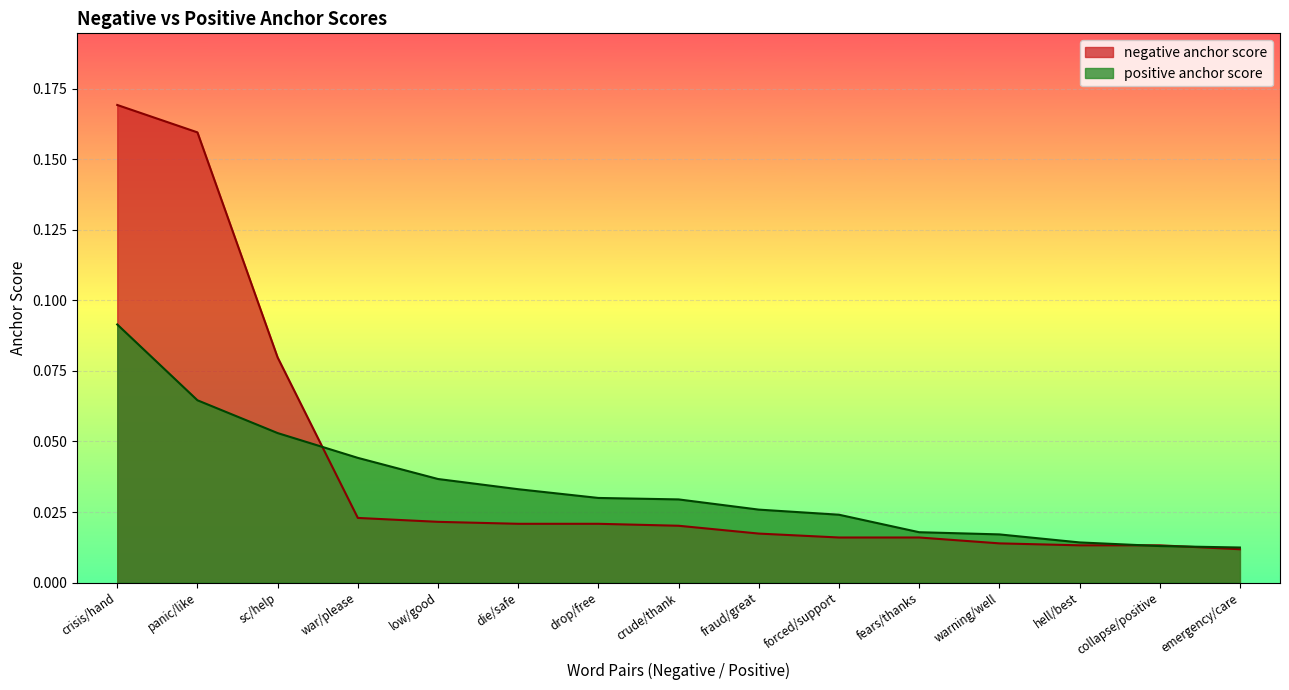

What is the difference between the maximum and minimum values in the positive anchor score series?

0.1